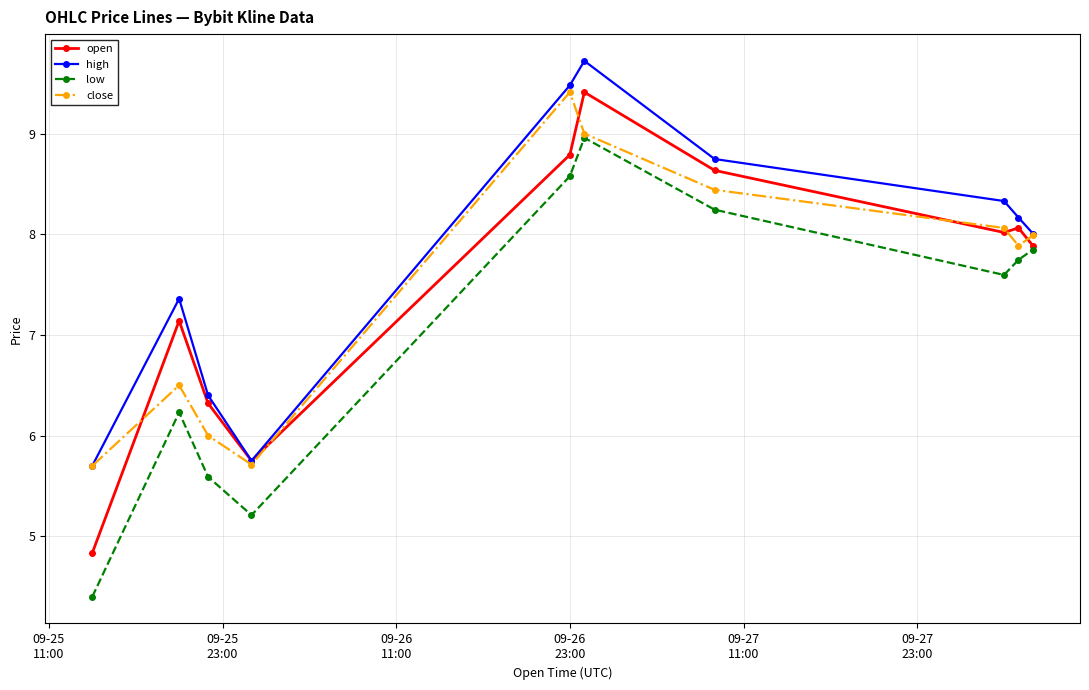

What are all the series names shown in the legend?

open, high, low, close